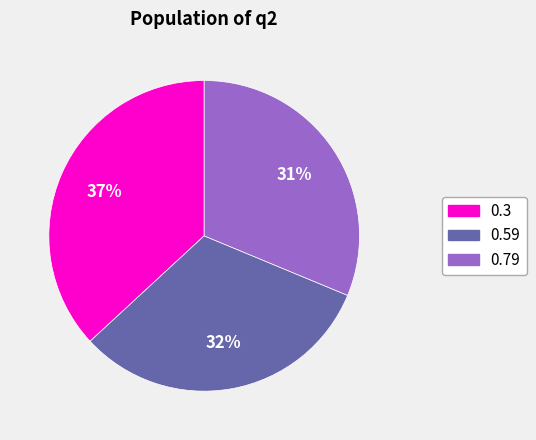

To the nearest percent, what is the difference between the 0.3 and 0.59 slice percentages?

5%